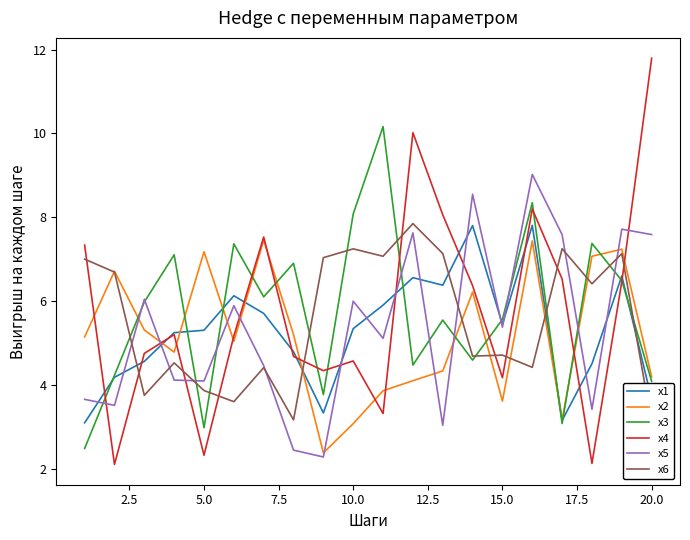

Which series ends up on top after the final intersection of x4 and x5?

x4